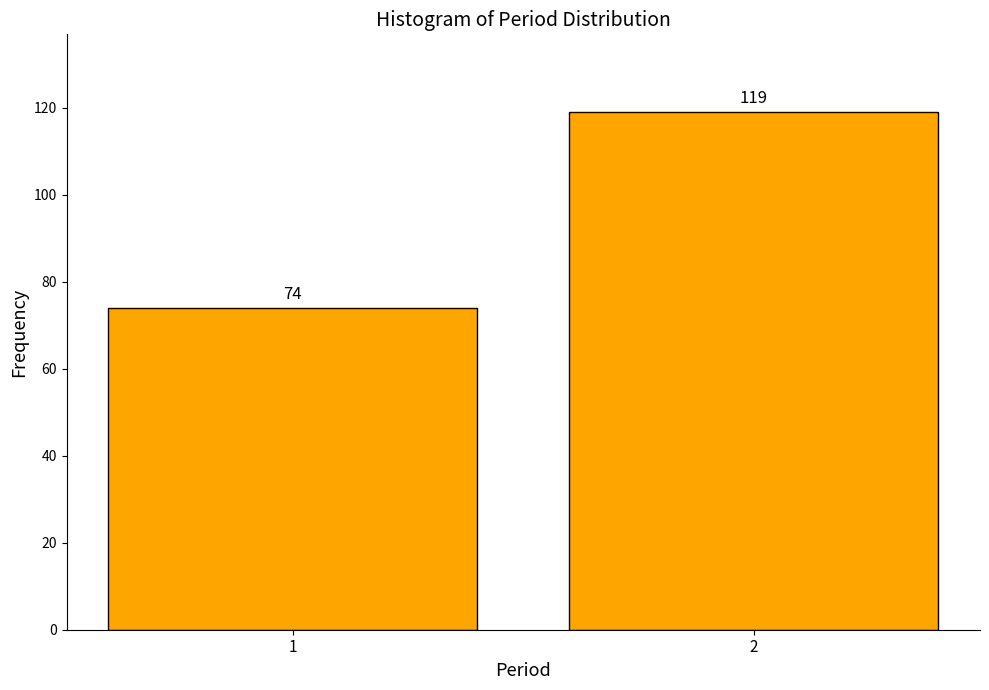

Reading right to left, extract all data points from this chart.

119	74